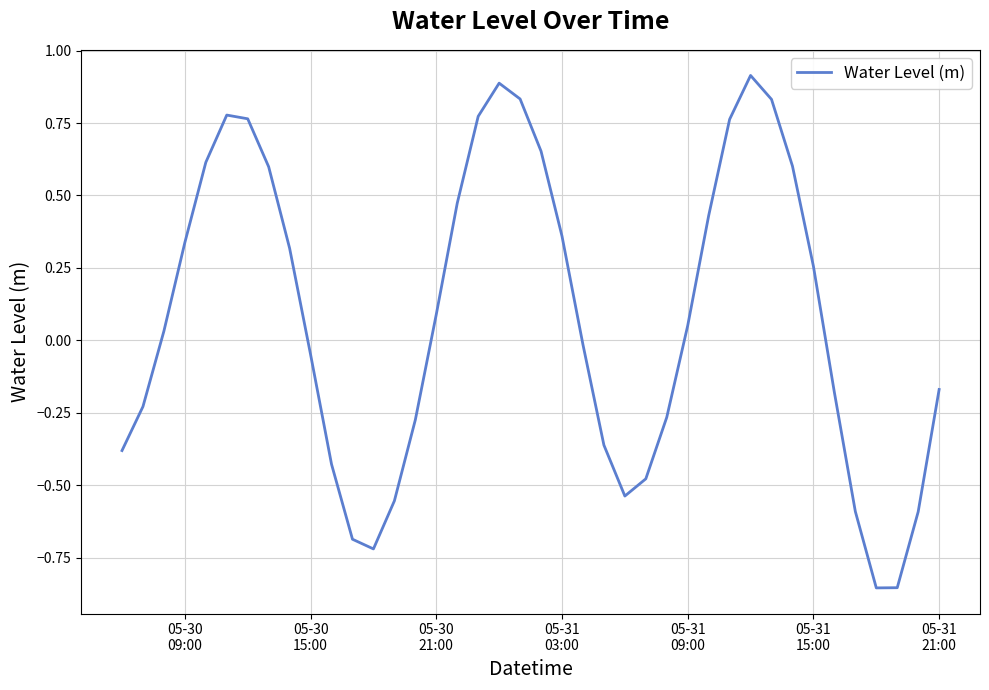

What is the difference between the maximum and minimum values?

1.8